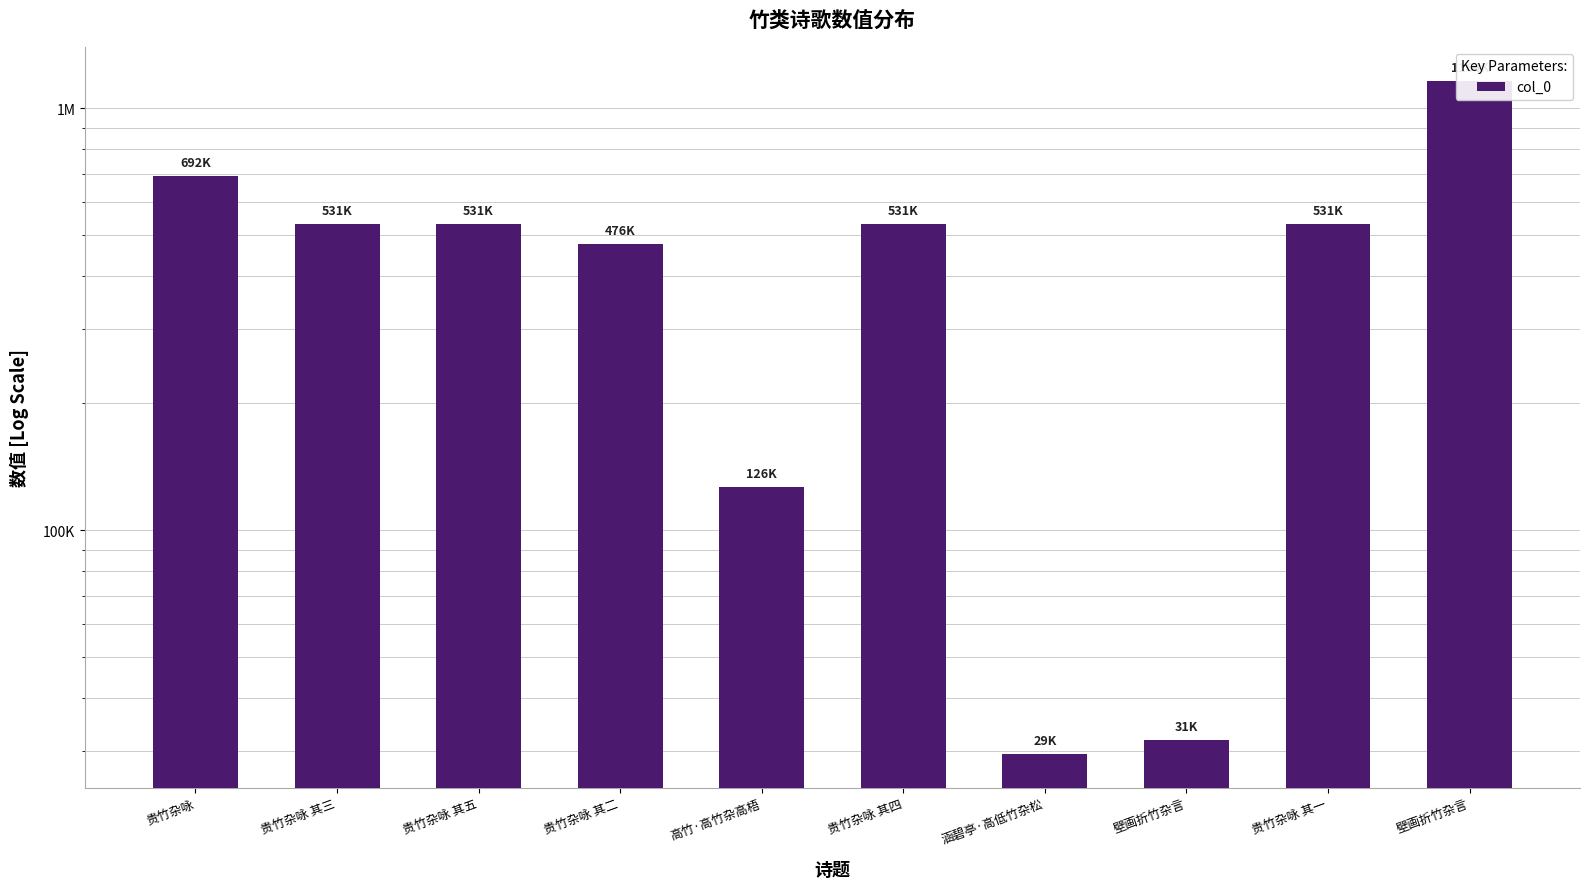

The chart shows a value of 710289 at 贵竹杂咏 其一. True or false?

False